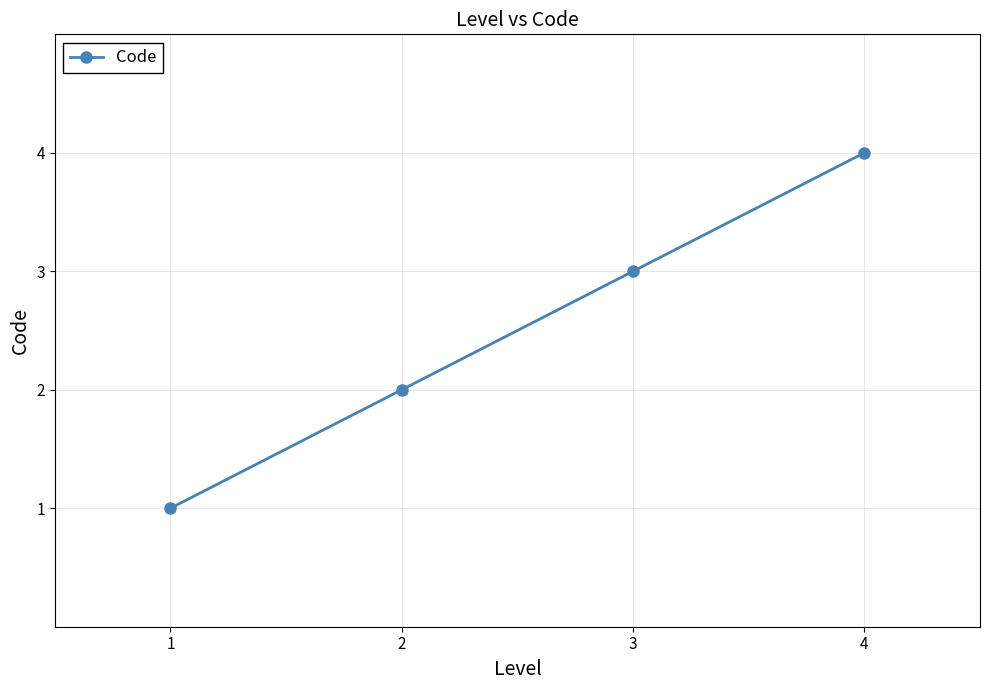

How many values are below 3?

2